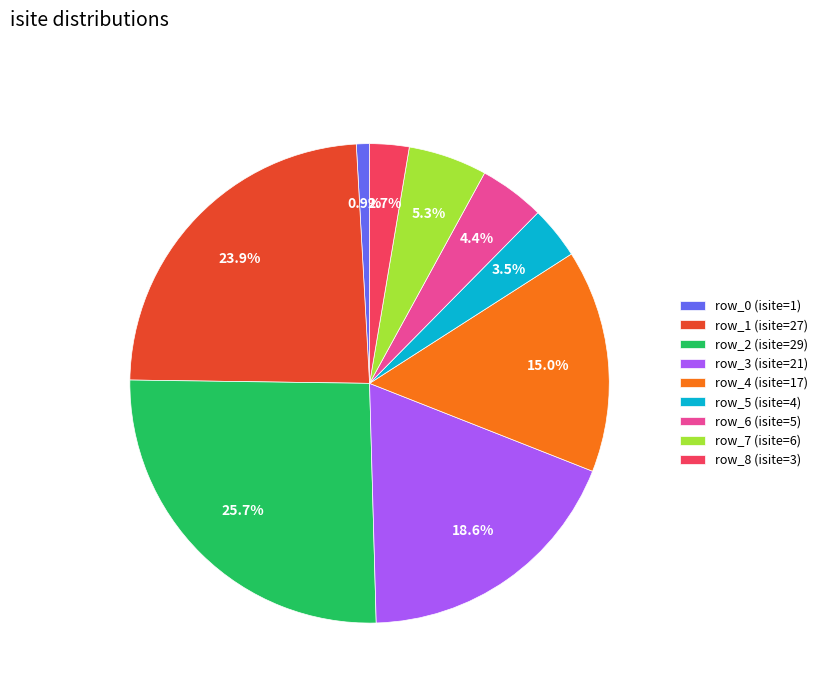

Which category has the smallest portion of the pie?

row_0